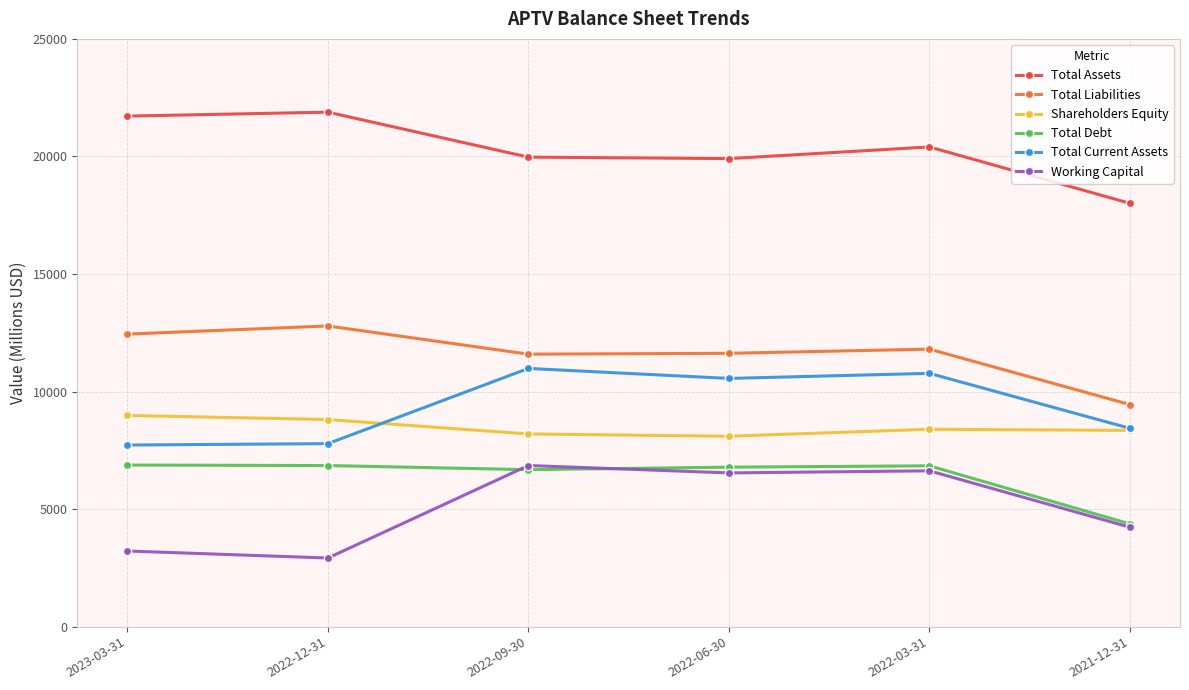

At which label does Total Assets reach its minimum?

2021-12-31